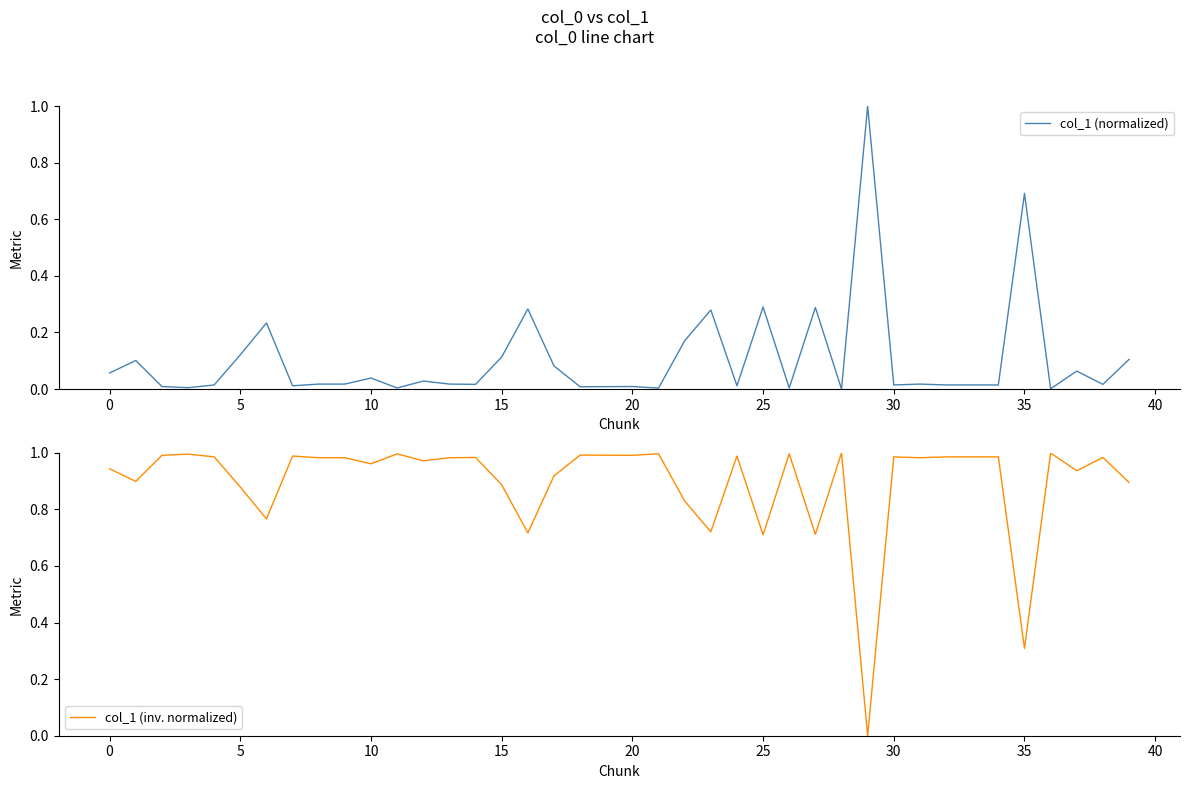

Between 20 and 18, which is larger?

20